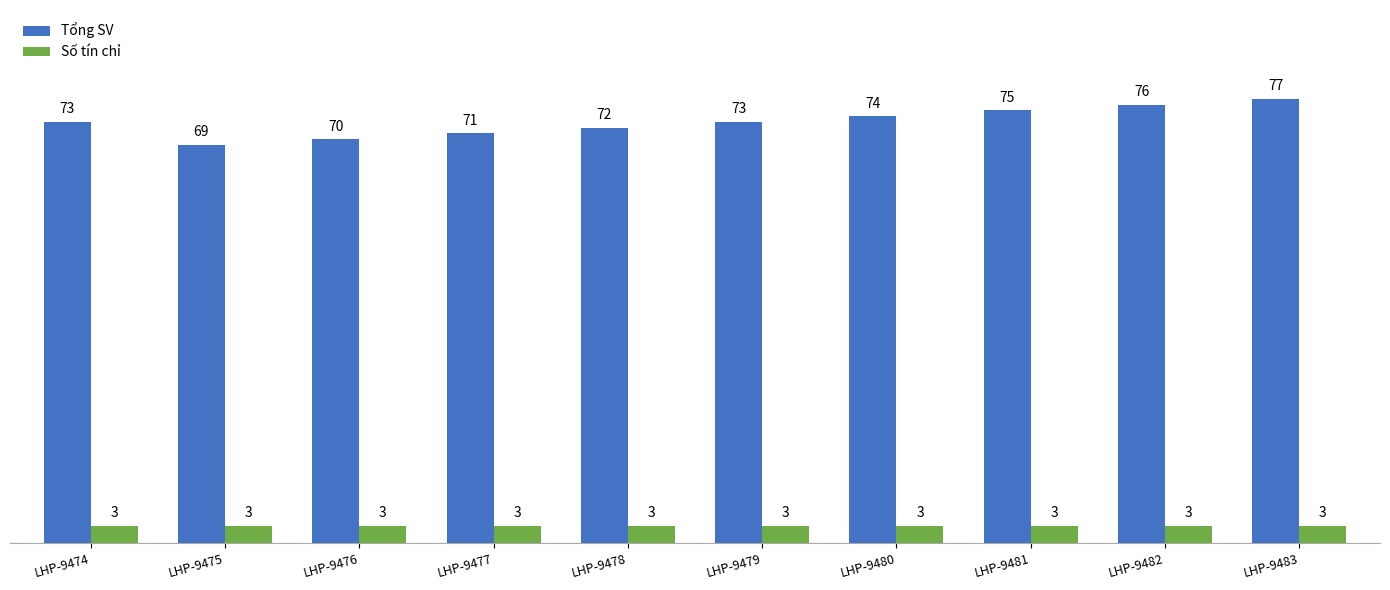

True or false: Tổng SV has a value of 39 at LHP-9477.

False